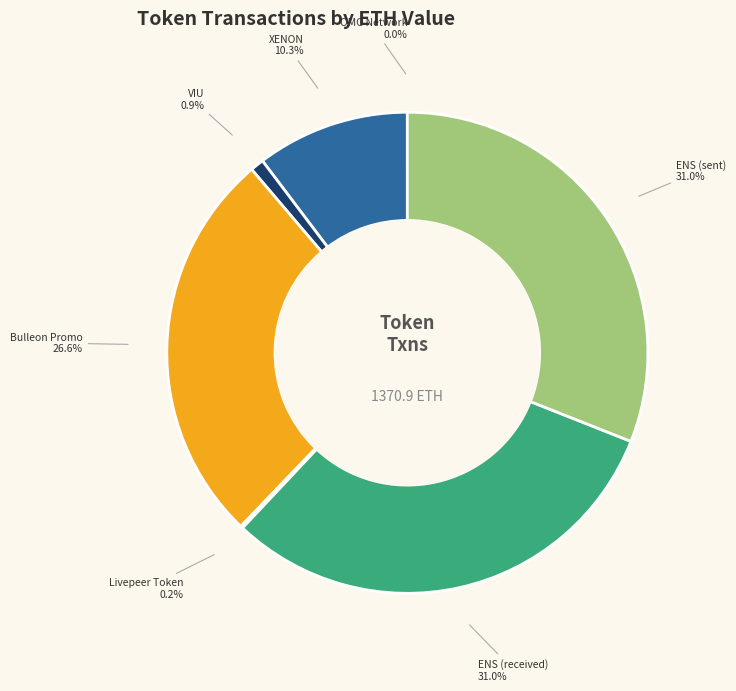

Is ENS (received) the majority of the pie?

No